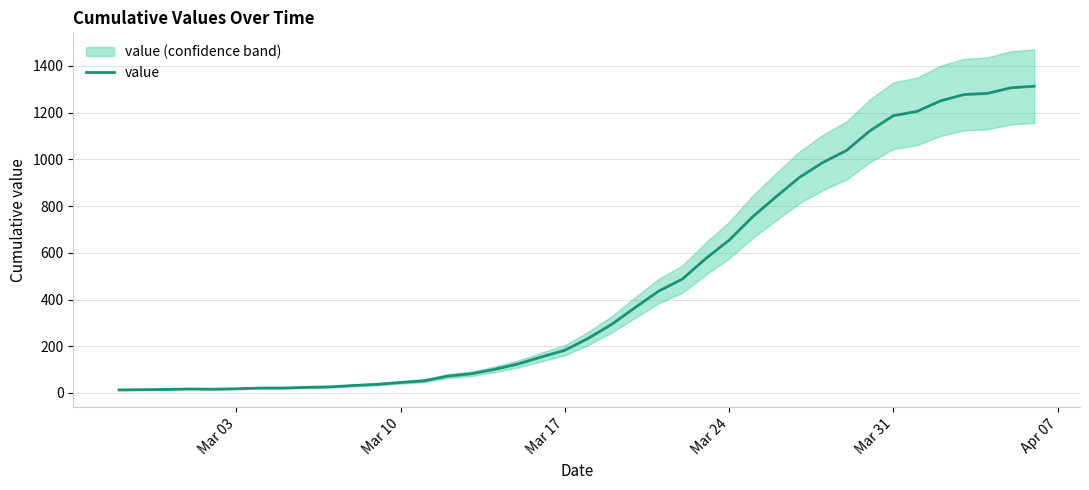

Does the chart have visible grid lines?

Yes